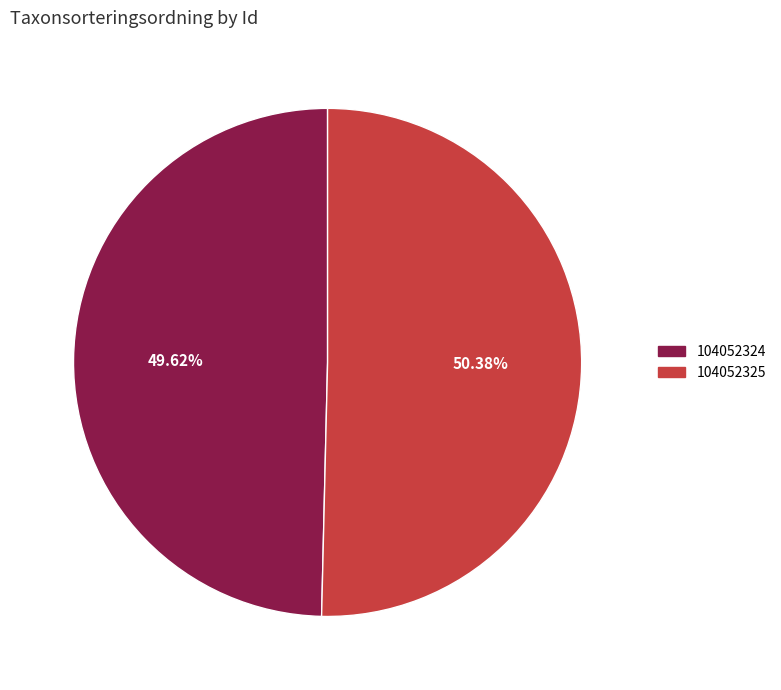

To the nearest percent, what percentage of the pie is 104052324?

50%